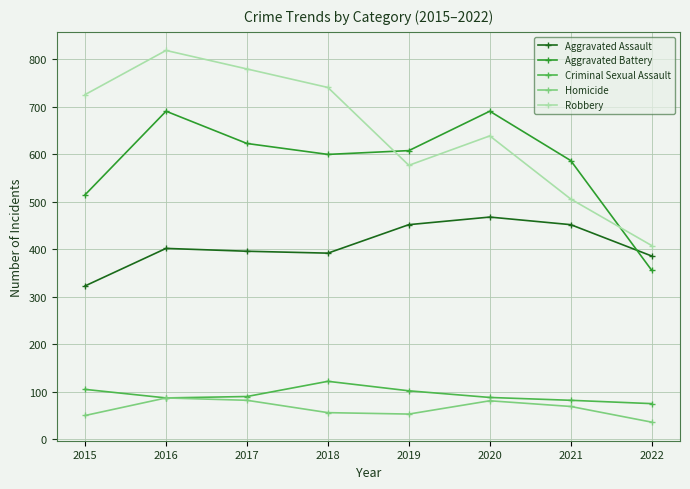

Which series has the largest total across all categories?

Robbery